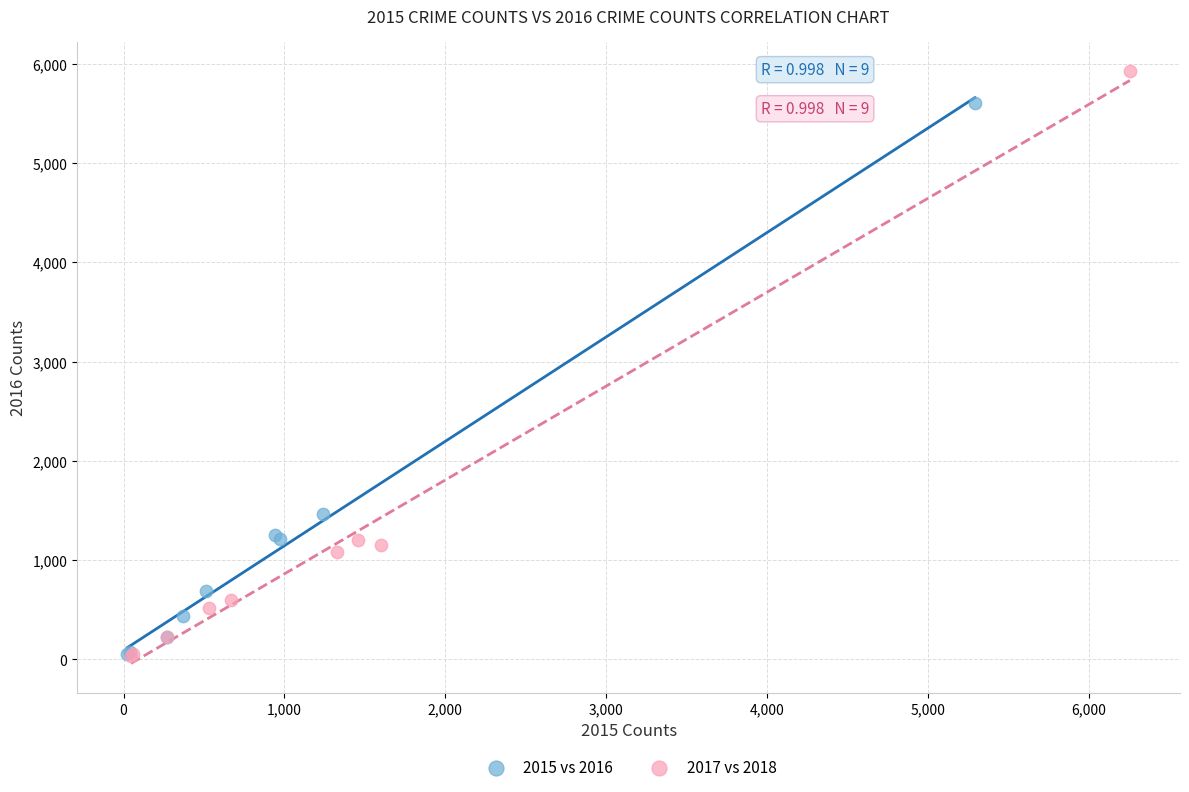

Which series has the largest Y range (max minus min)?

2017 vs 2018